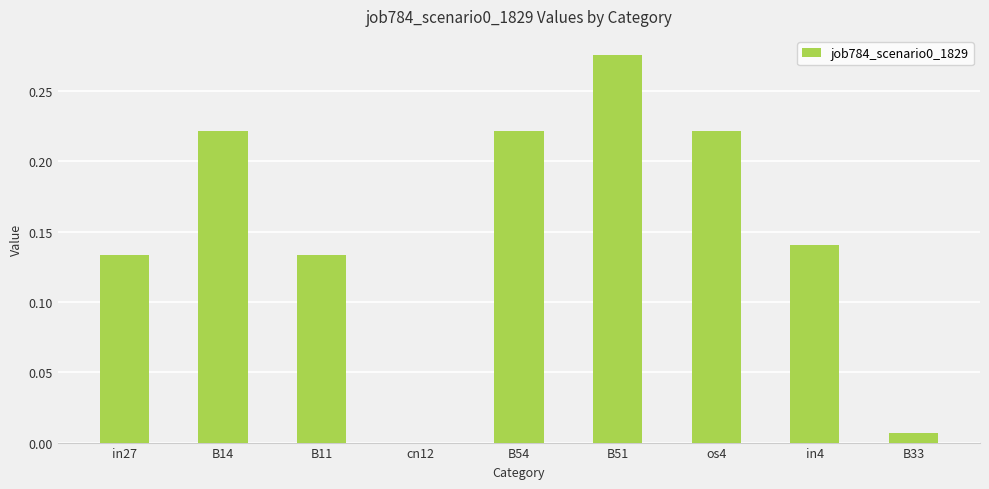

Where is the data nearest to the value 0?

cn12